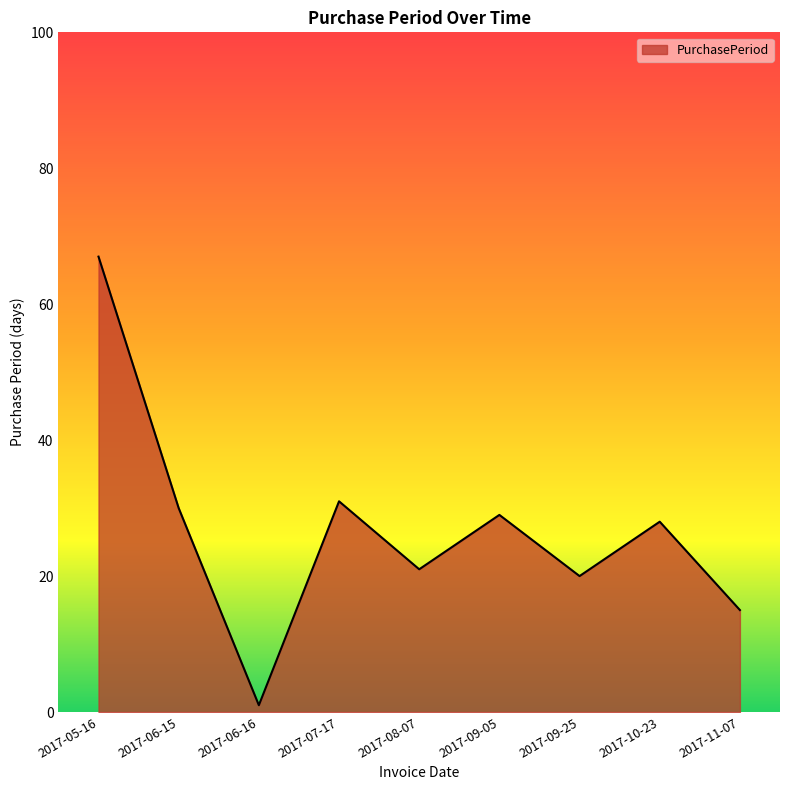

Where does the data first go above 28?

2017-05-16